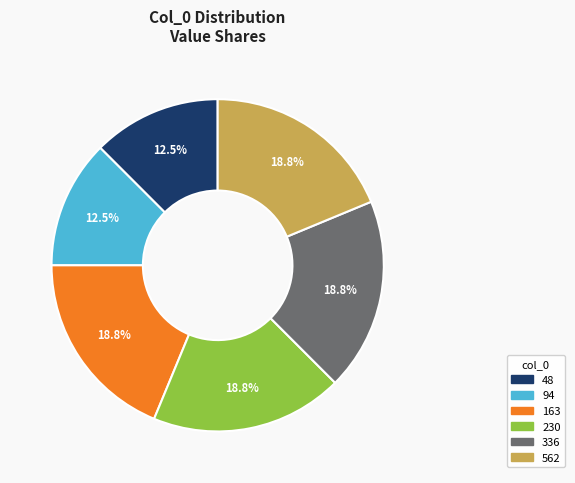

What percentage do 562 and 336 together represent?

37.5%